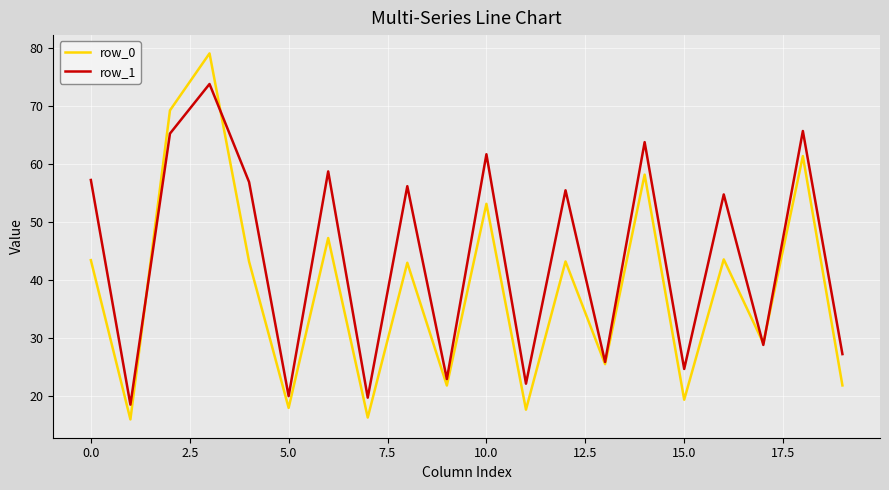

True or false: row_0 and row_1 cross at least once.

True